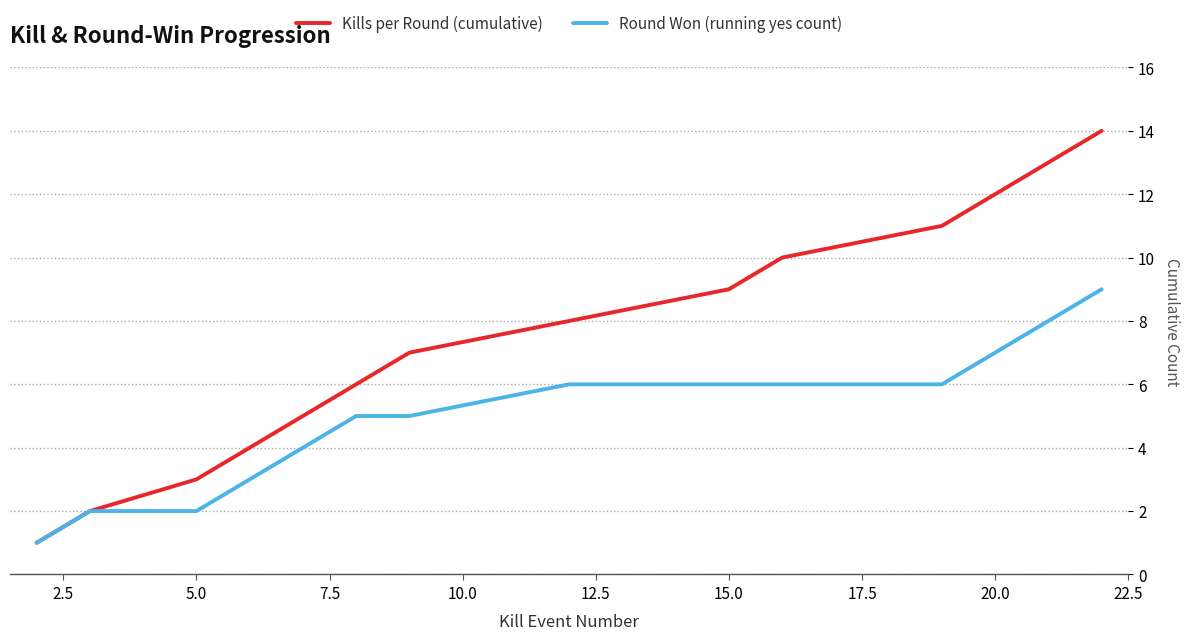

List the series in order of their overall mean, lowest first.

Round Won (running yes count), Kills per Round (cumulative)